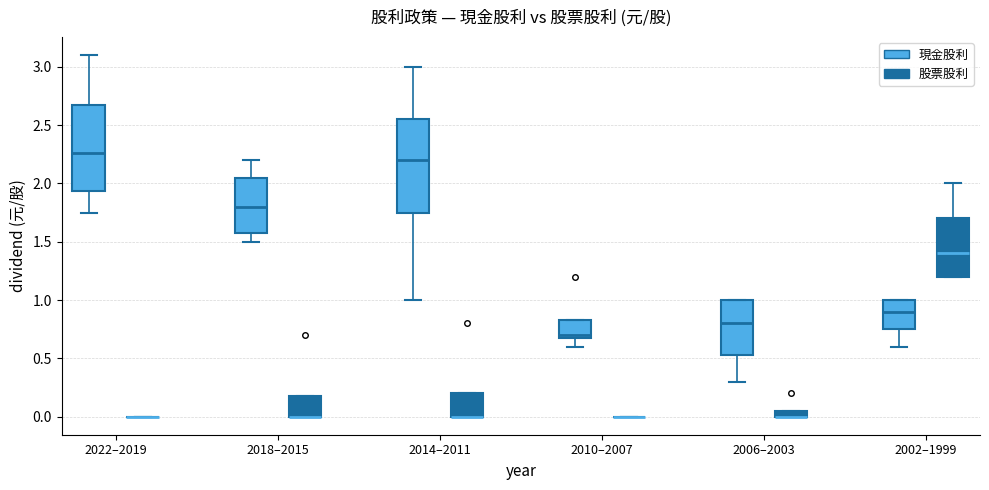

Where is the lower edge of the box for 2014–2011 (股票股利) on the y-axis? The values are not printed on the chart, so give them approximately, as read against the axis.

0.00